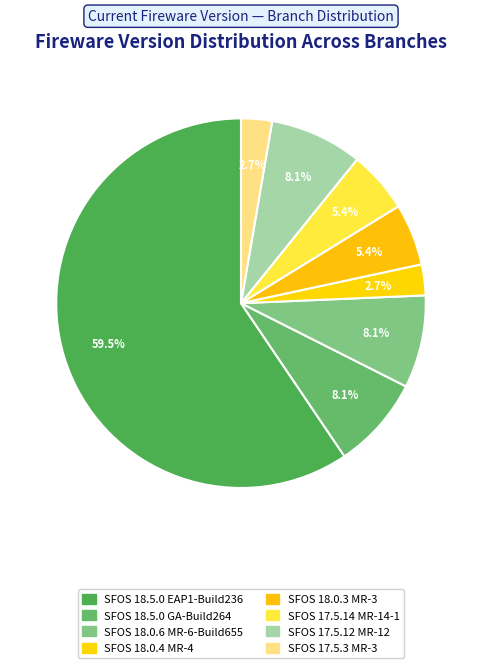

Which has a higher value, SFOS 18.0.4 MR-4 or SFOS 17.5.3 MR-3?

SFOS 18.0.4 MR-4